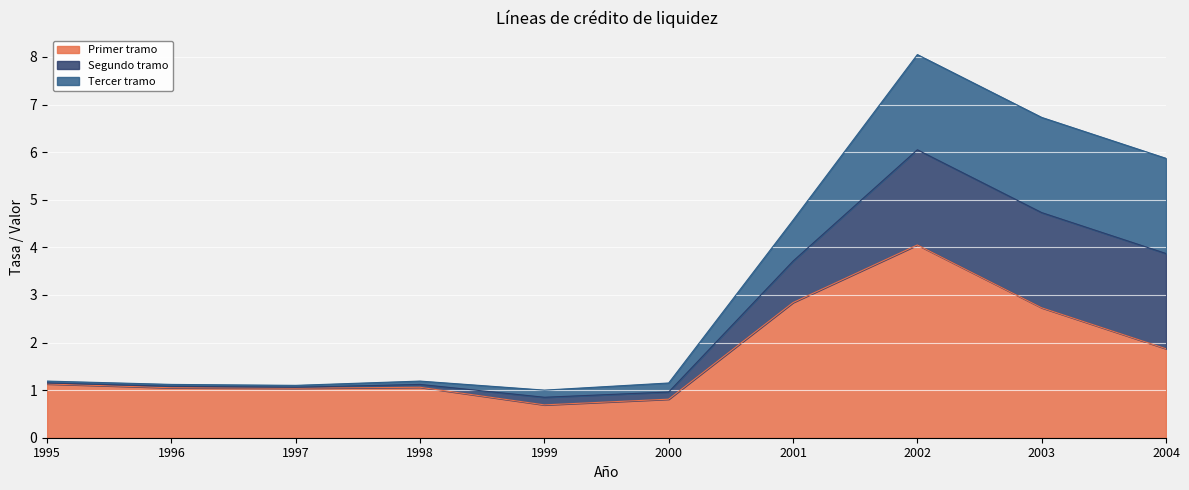

Reading left to right, transcribe all the data shown in this chart.

Primer tramo: 1995=1.1	1996=1.1	1997=1.0	1998=1.1	1999=0.7	2000=0.8	2001=2.8	2002=4.0	2003=2.7	2004=1.9
Segundo tramo: 1995=1.1	1996=1.1	1997=1.1	1998=1.1	1999=0.8	2000=1.0	2001=3.7	2002=6.0	2003=4.7	2004=3.9
Tercer tramo: 1995=1.2	1996=1.1	1997=1.1	1998=1.2	1999=1.0	2000=1.1	2001=4.6	2002=8.1	2003=6.7	2004=5.9